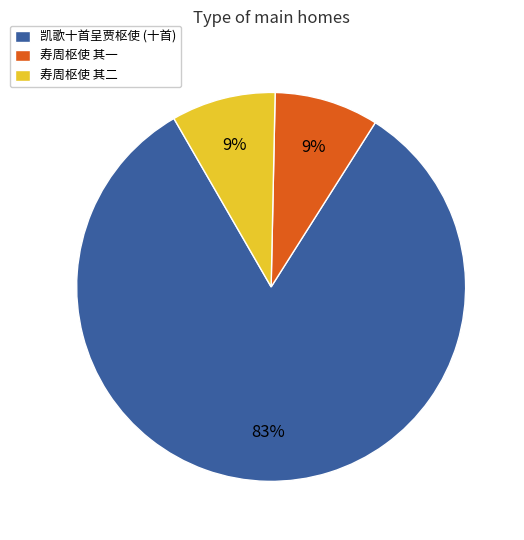

Does 寿周枢使 其二 account for over 50% of the chart?

No